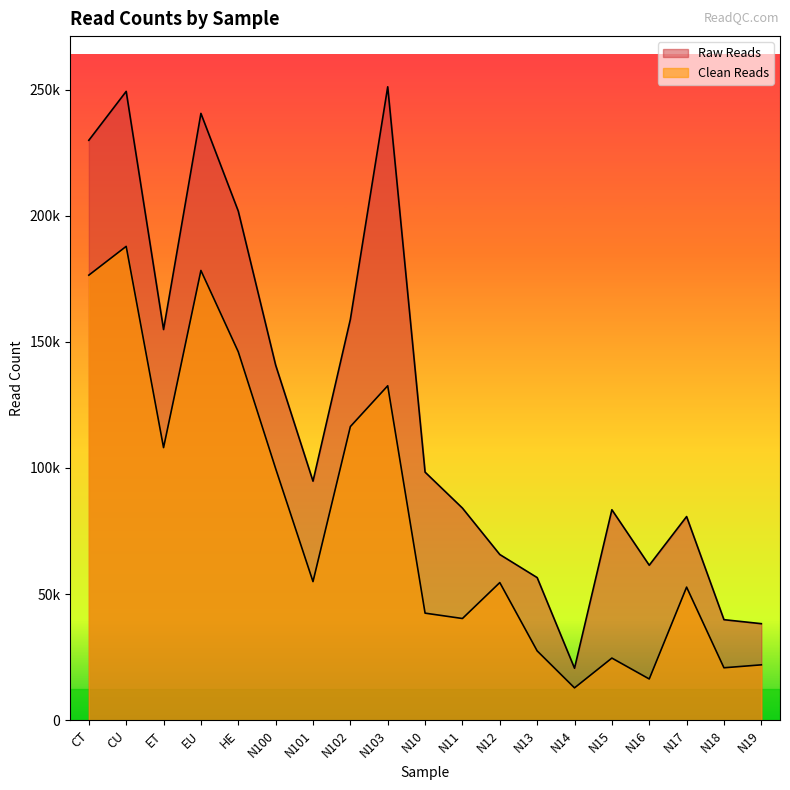

Which series has the largest total across all categories?

Raw Reads